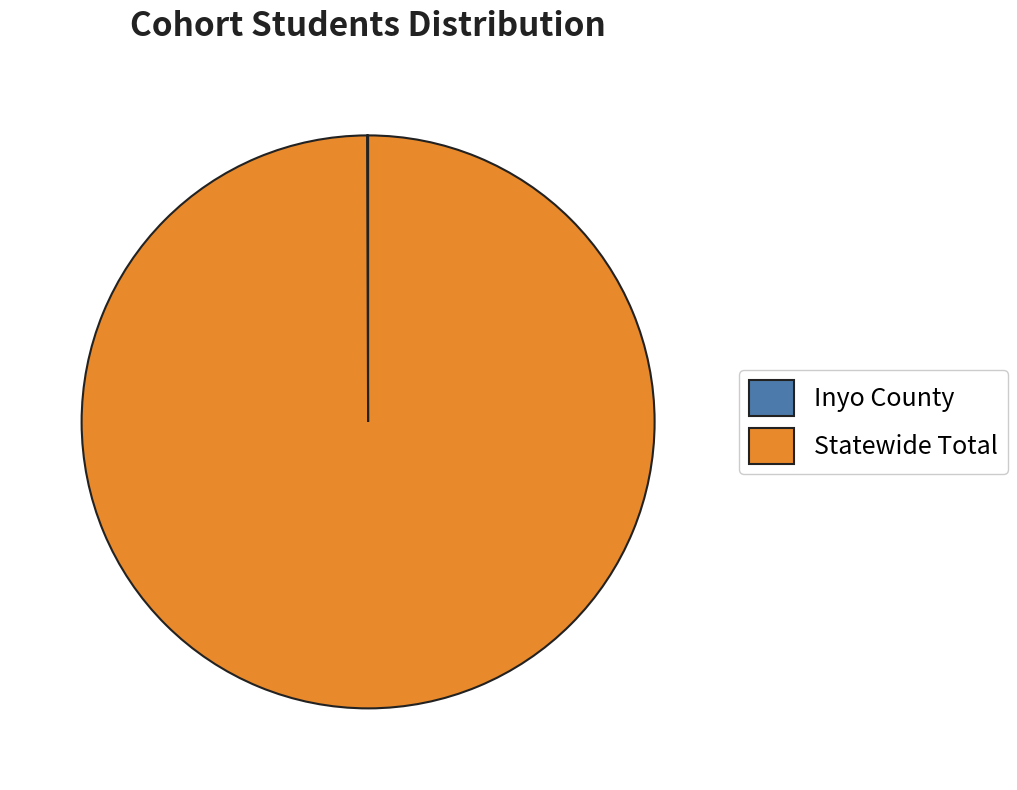

What is the largest slice in the pie chart?

Statewide Total